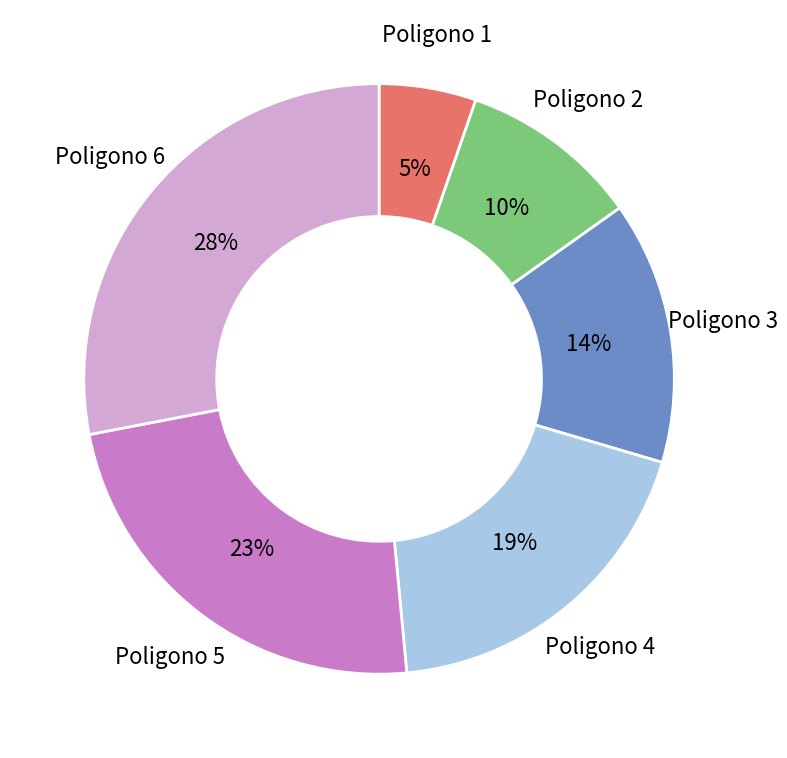

Is there any slice that represents more than half of the pie?

No